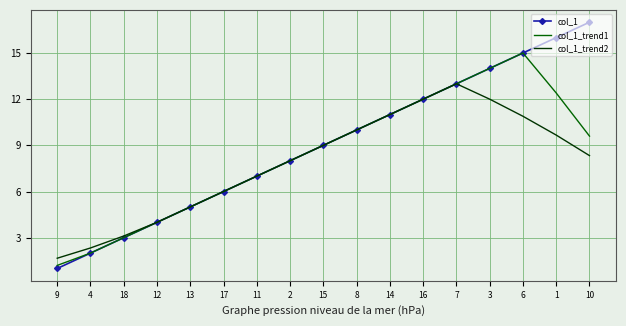

Reading right to left, list all the values displayed in this chart.

col_1: 17.0	16.0	15.0	14.0	13.0	12.0	11.0	10.0	9.0	8.0	7.0	6.0	5.0	4.0	3.0	2.0	1.0
col_1_trend1: 9.6	12.4	15.0	14.0	13.0	12.0	11.0	10.0	9.0	8.0	7.0	6.0	5.0	4.0	3.0	2.0	1.2
col_1_trend2: 8.3	9.7	10.9	12.0	13.0	12.0	11.0	10.0	9.0	8.0	7.0	6.0	5.0	4.0	3.1	2.3	1.7